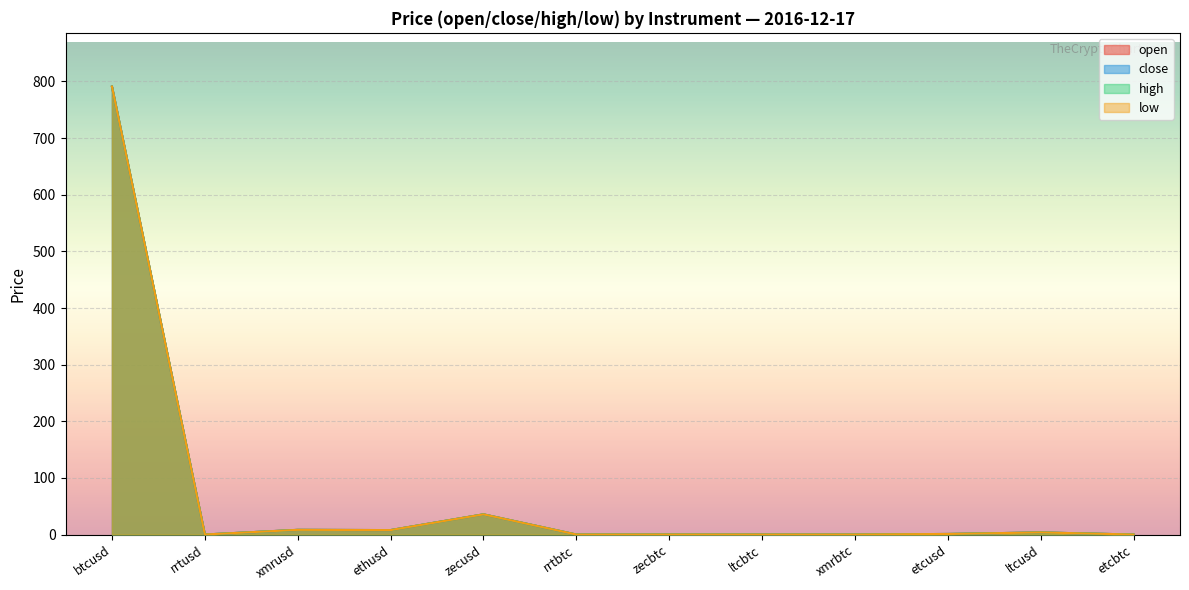

The low series shows 3.3 at ethusd. True or false?

False